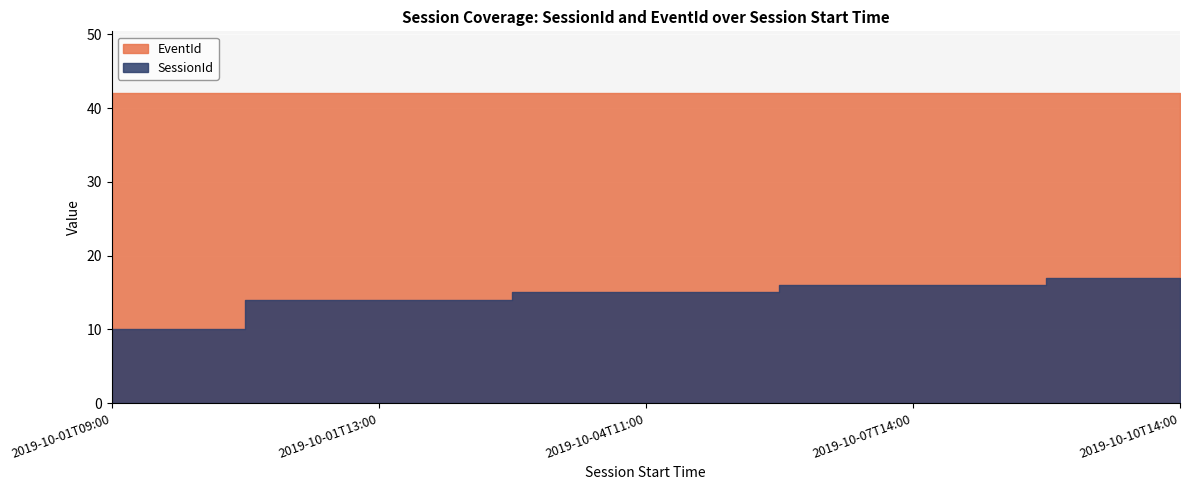

True or false: EventId and SessionId cross at least once.

False